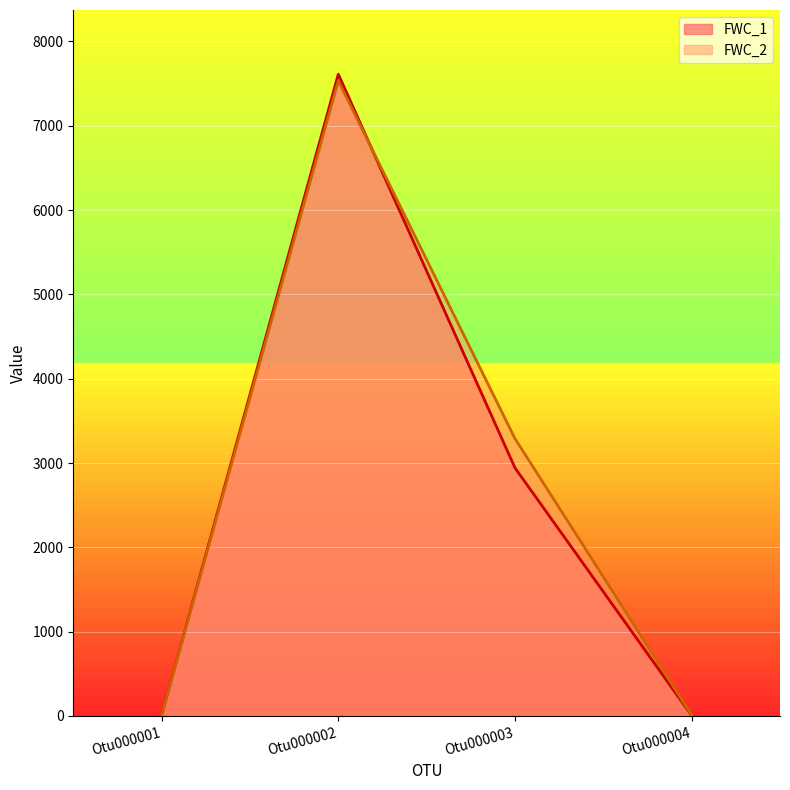

Reading right to left, what are all the values shown in this chart?

FWC_1: Otu000004=5	Otu000003=2942	Otu000002=7611	Otu000001=10
FWC_2: Otu000004=10	Otu000003=3289	Otu000002=7532	Otu000001=10